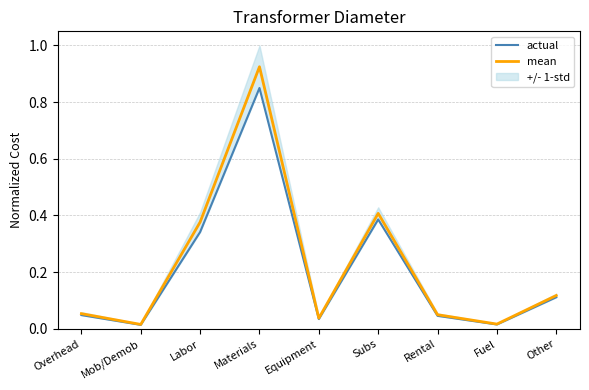

What position from the left is Fuel?

8